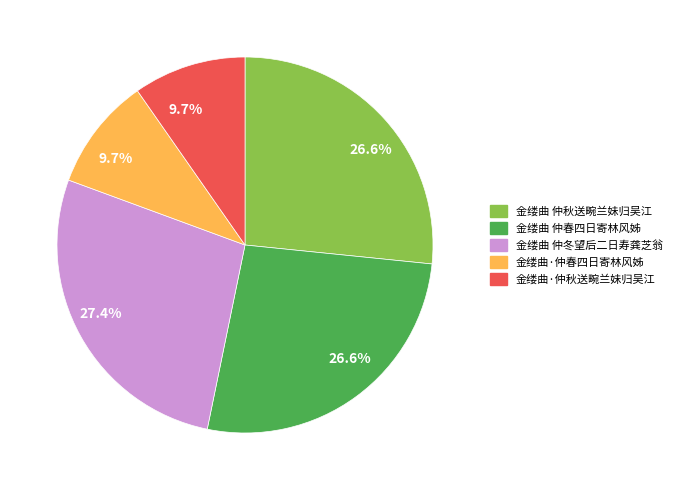

Is there a majority slice in this chart?

No